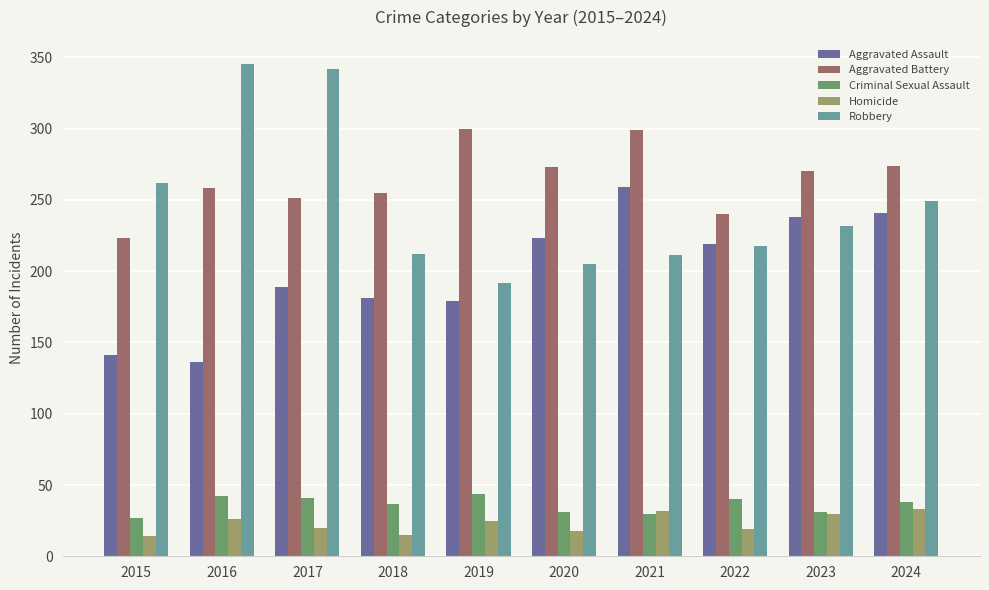

Which series changed the most between 2016 and 2024?

Aggravated Assault